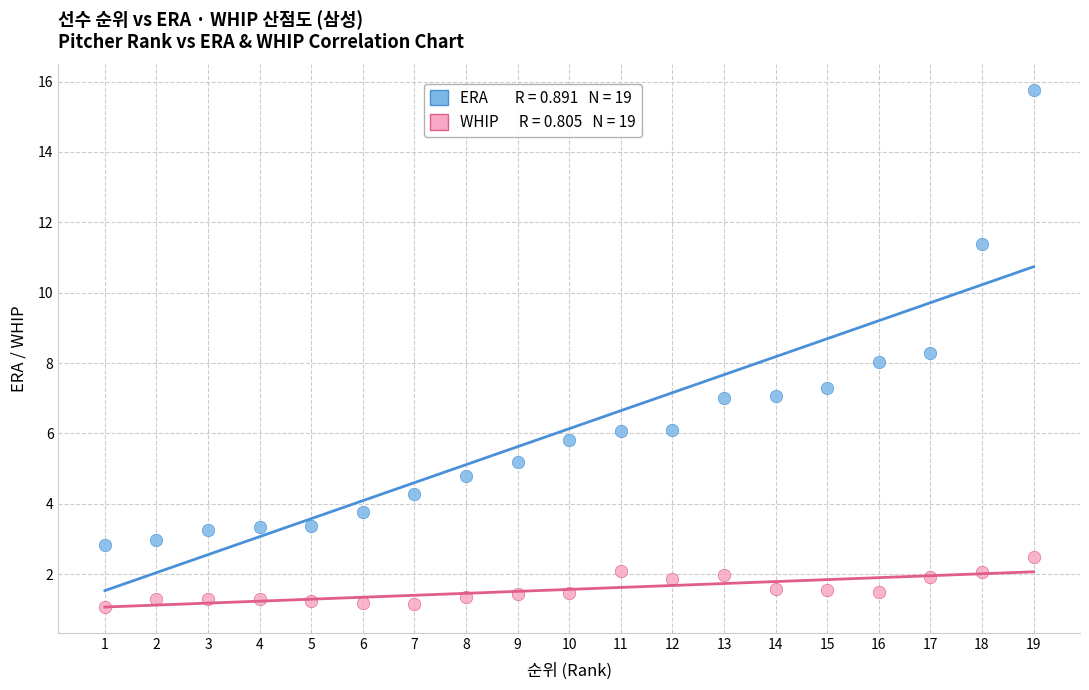

Across all data points, what is the range of Y values (max minus min)?

14.7